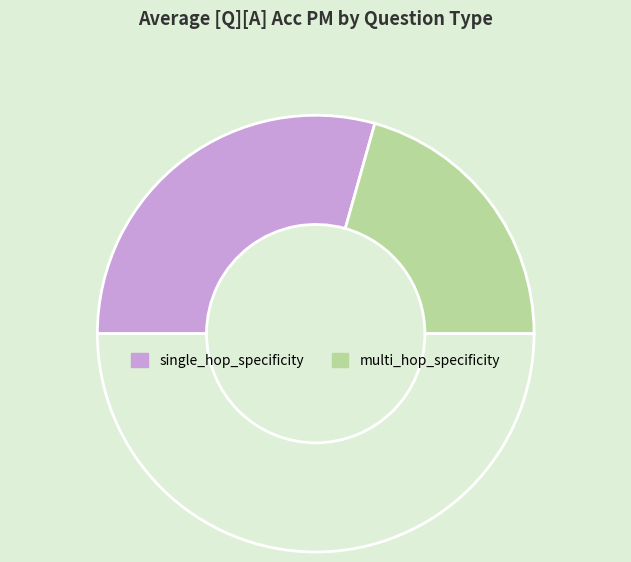

How many segments does this pie chart have?

3